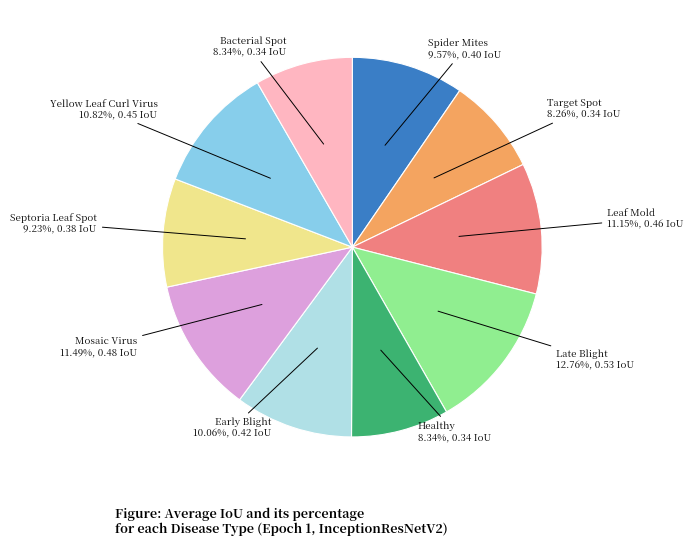

Does any single category account for the majority?

No